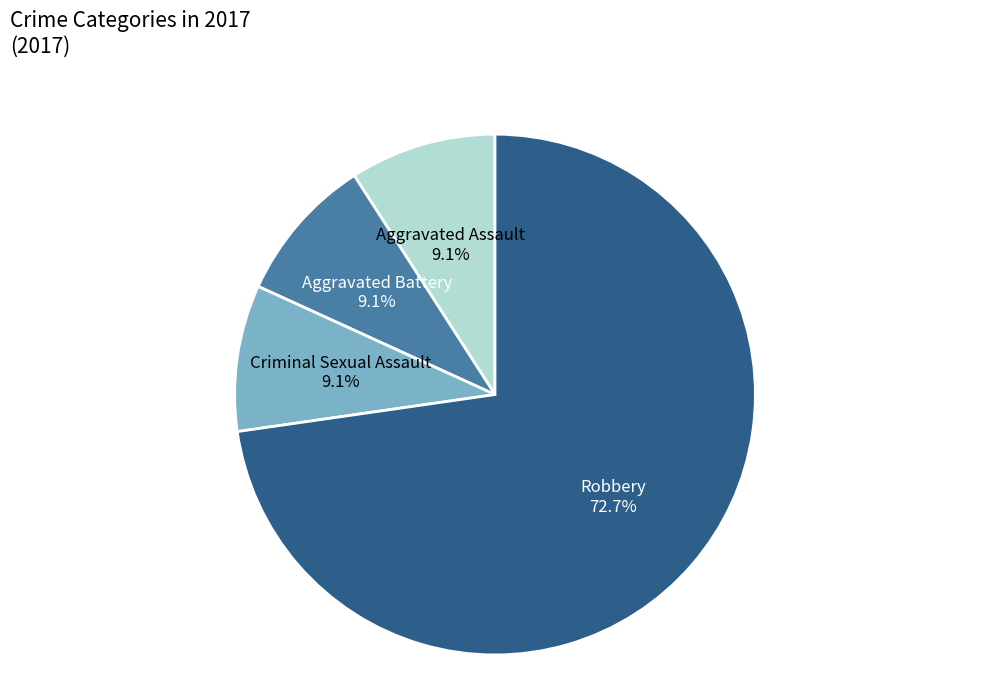

What is the largest slice in the pie chart?

Robbery